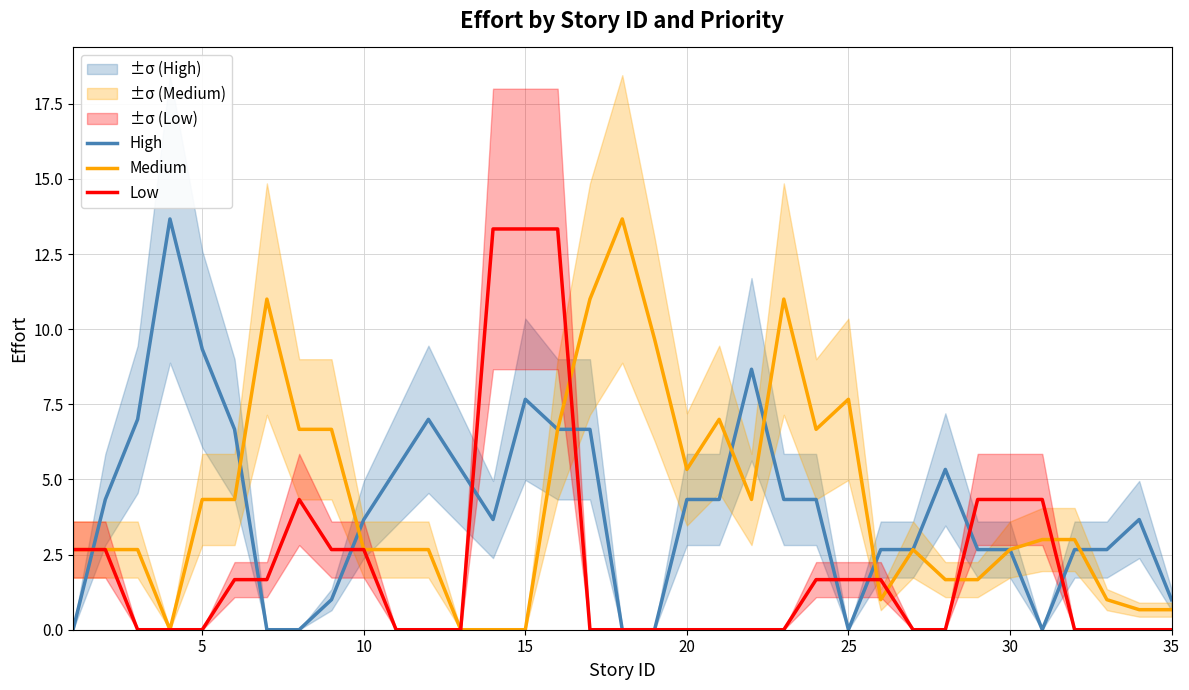

The value of Medium at 30 is 2.7. True or false?

True